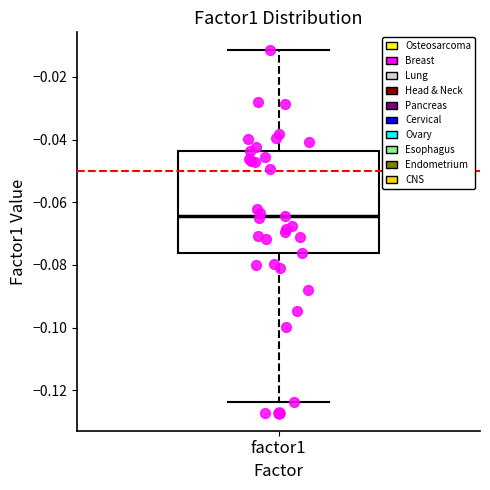

Read this box plot against the y-axis: the position of the median line, the range covered by the box, and the ends of both whiskers. The values are not printed on the chart, so give them approximately, as read against the axis.

median -0.064, box -0.076 to -0.044, whiskers -0.124 to -0.012